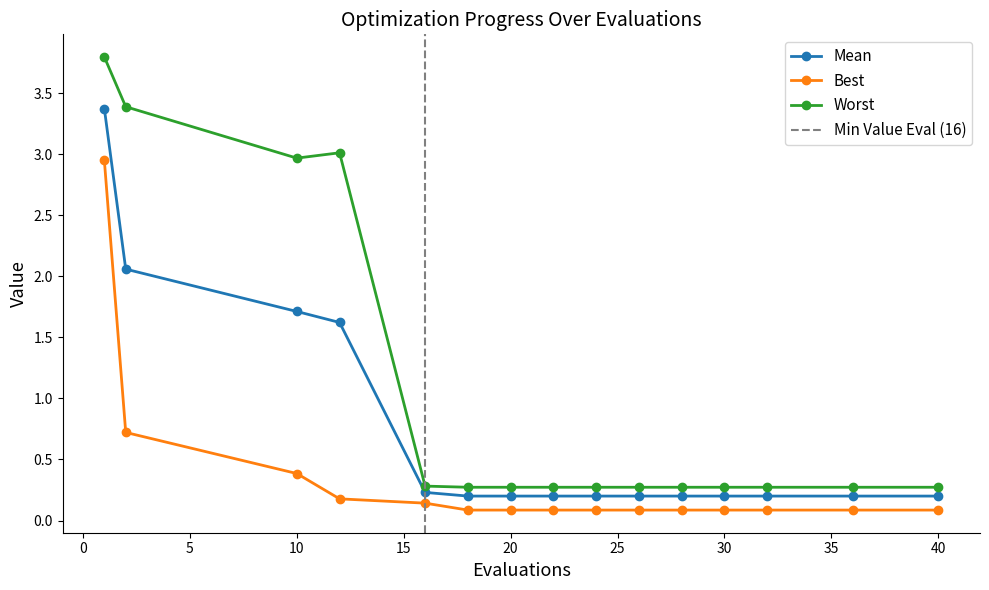

True or false: best has a value of 0.1 at 40.

False